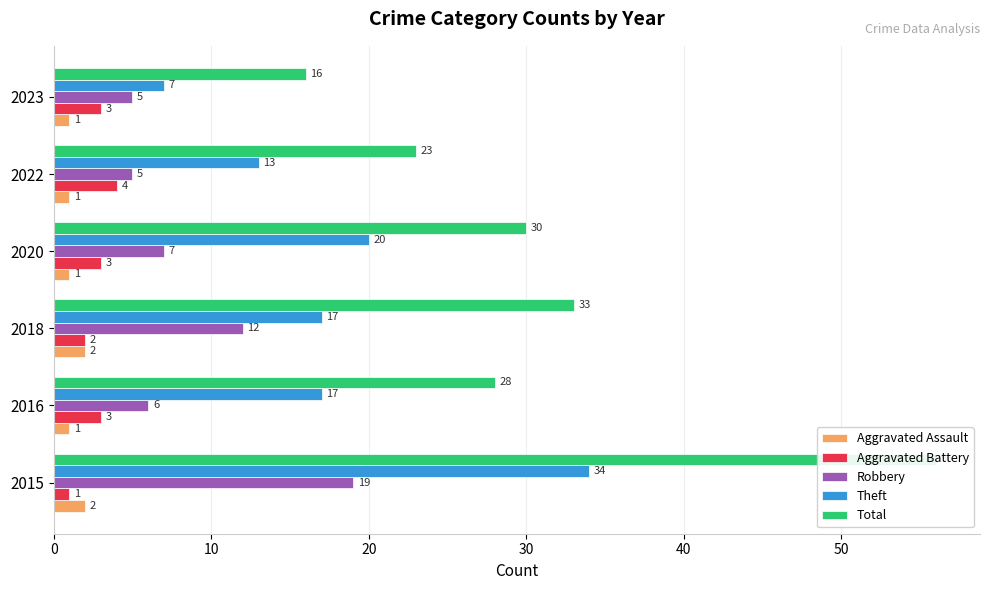

What is the value of the Aggravated Assault bar at the 6th from the left?

1